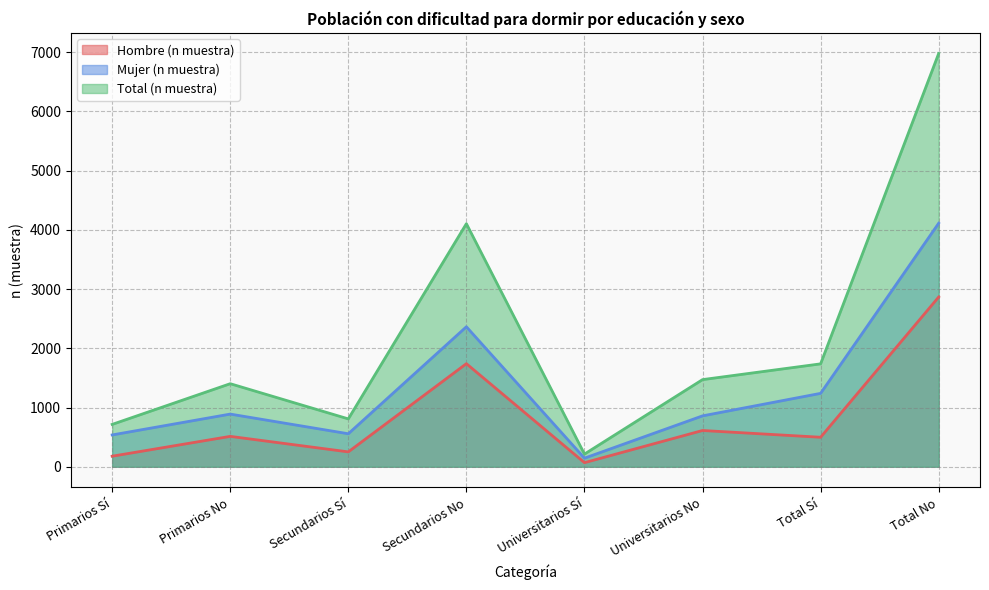

What is the difference between the highest and lowest values at Primarios No?

889